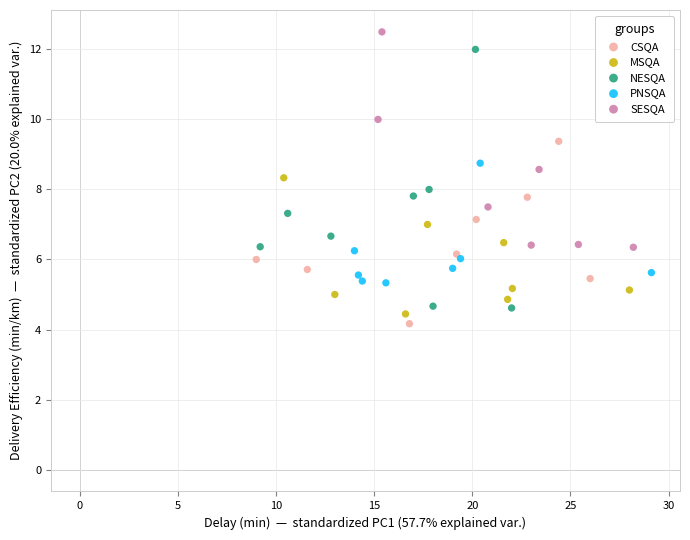

Which series has the largest Y range (max minus min)?

NESQA